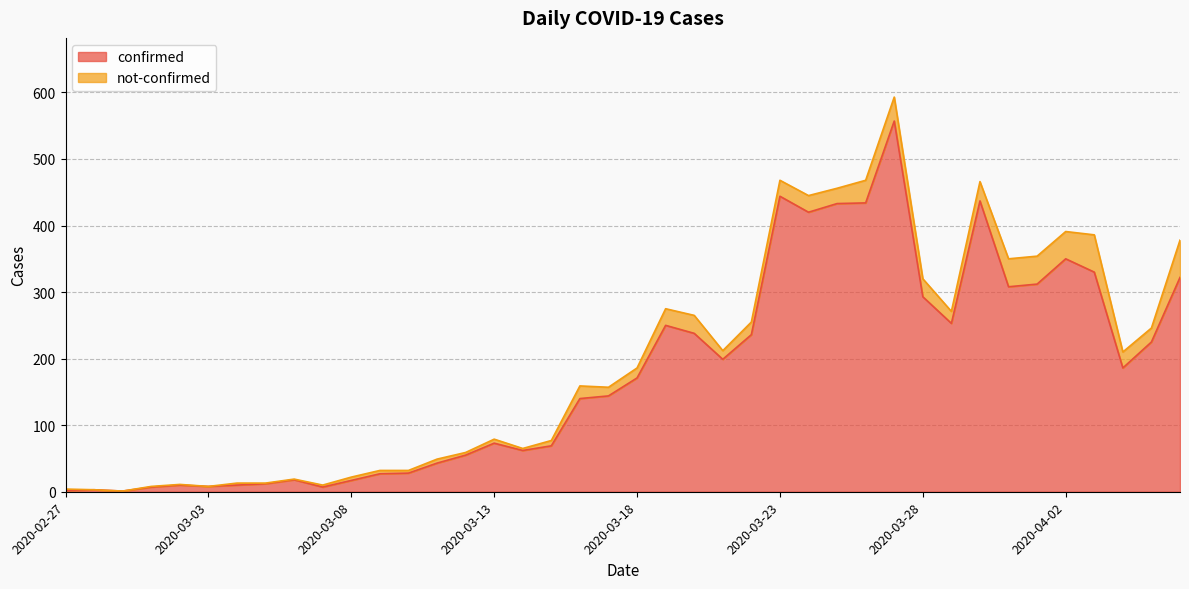

How many values exceed 171?

19